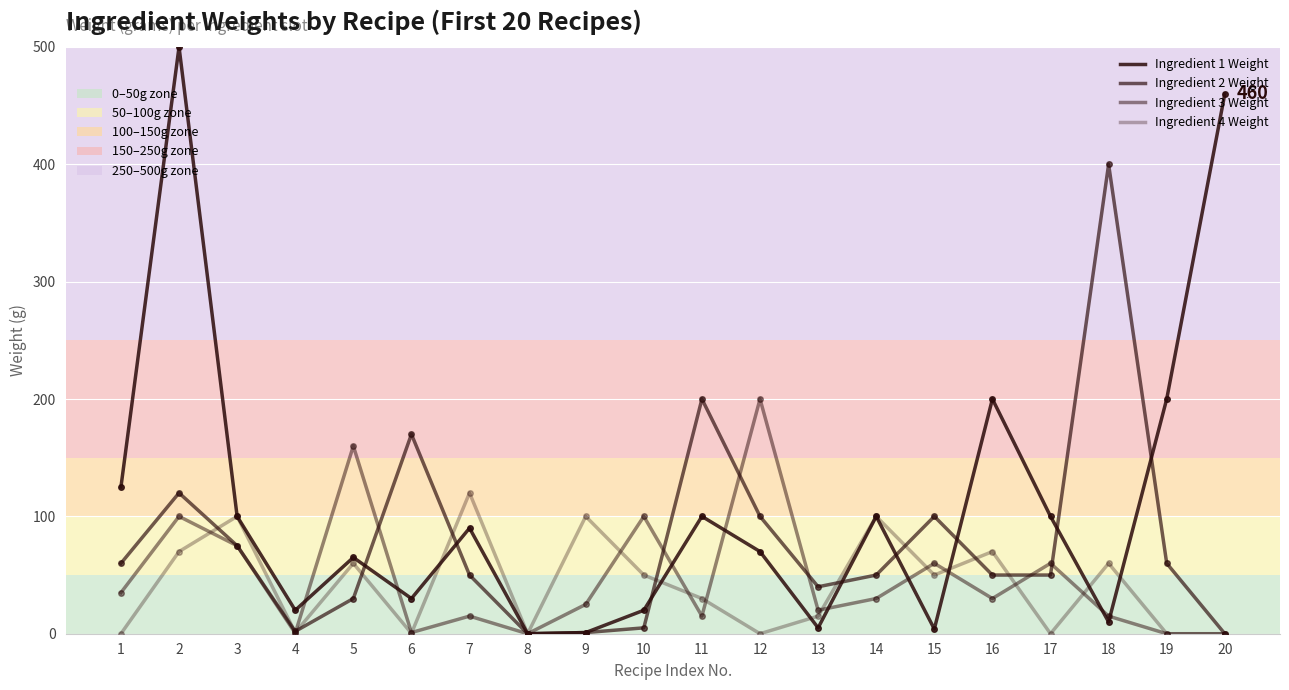

How many intersections are there between Ingredient 2 Weight and Ingredient 1 Weight?

8